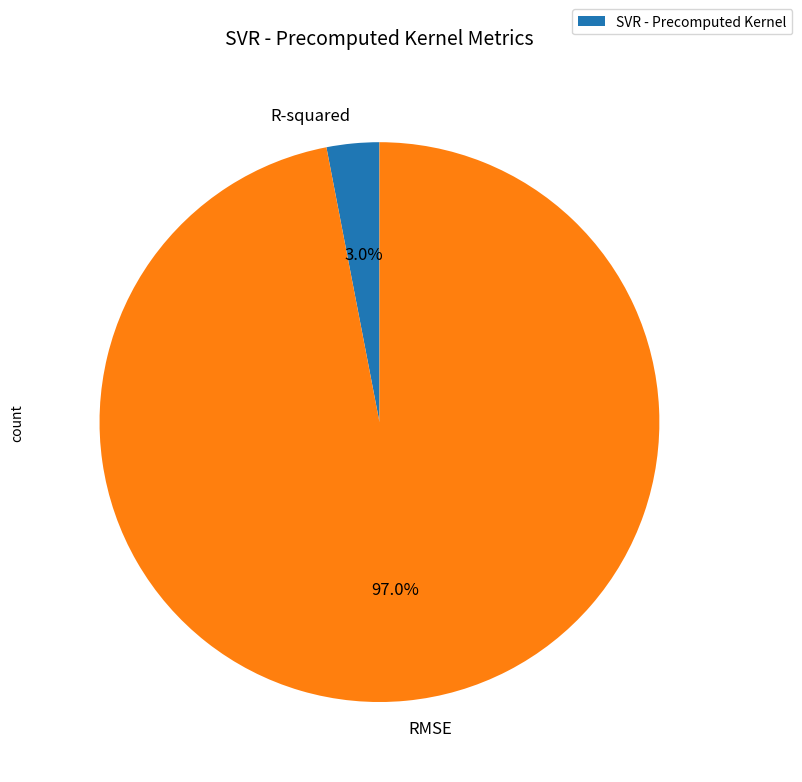

Is there a majority slice in this chart?

Yes